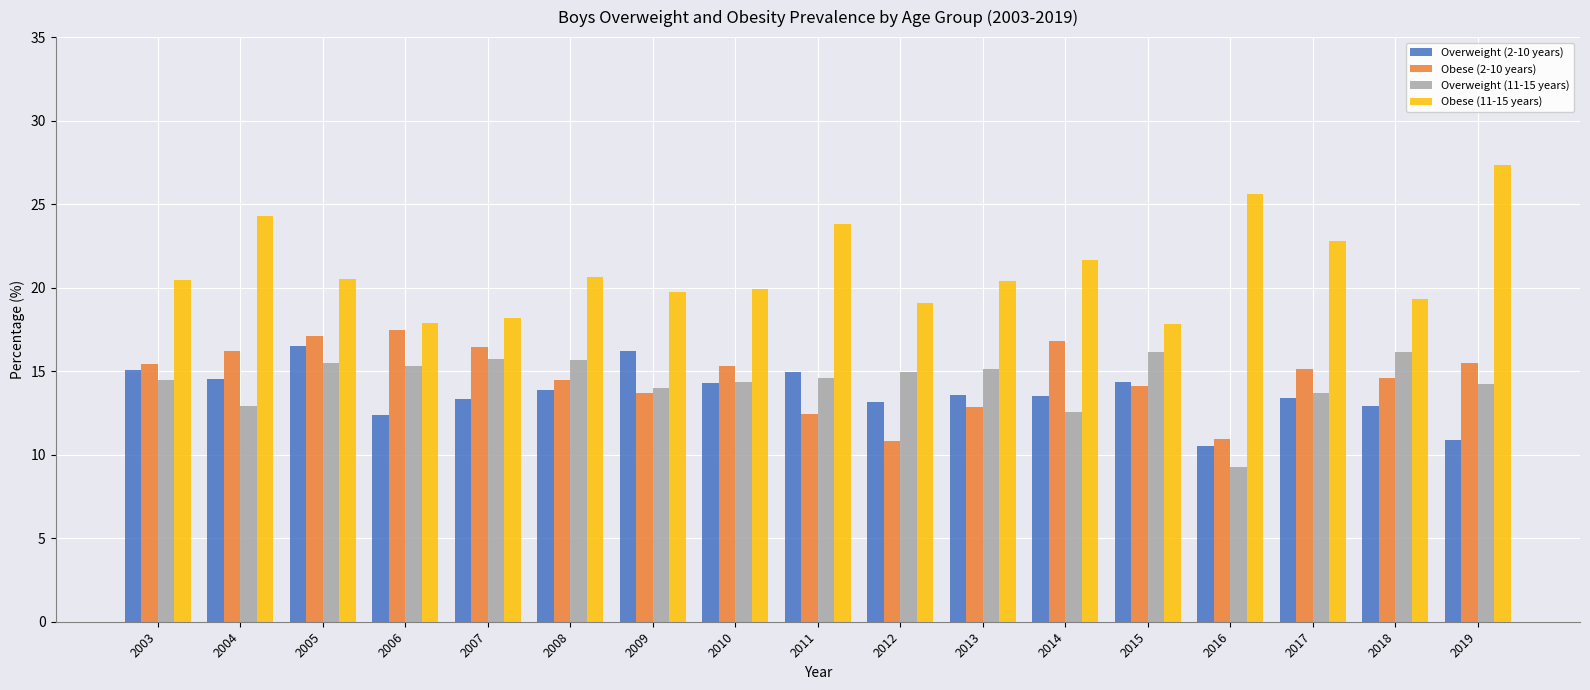

At which category is the sum across all series the highest?

2005